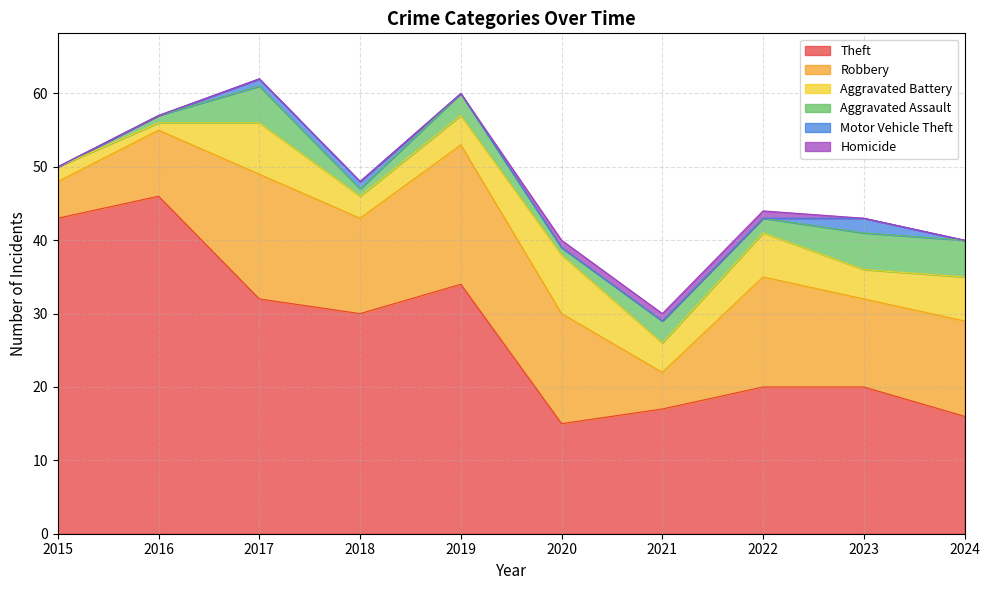

The value of Theft at 2023 is 20. True or false?

True